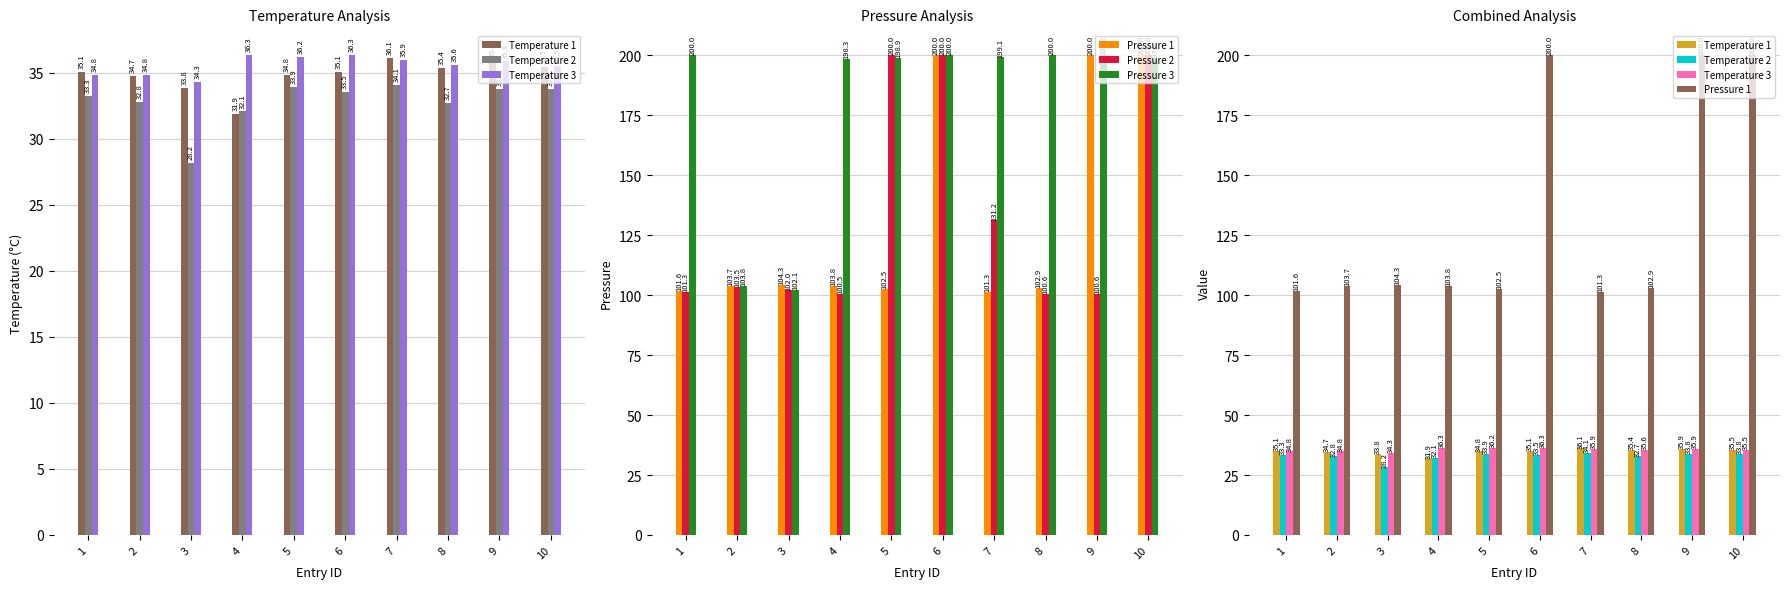

At which label does Pressure 1 reach its peak?

6